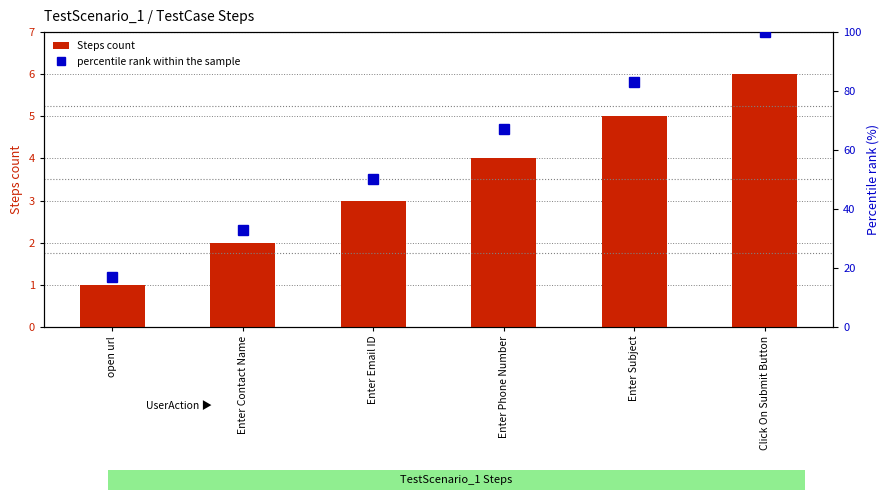

At which label does Steps count reach its peak?

Click On Submit Button